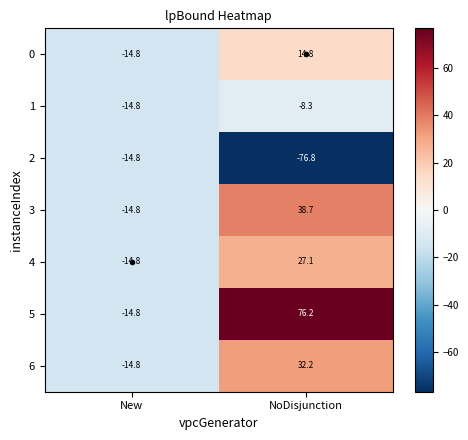

How many series are shown in this chart?

7